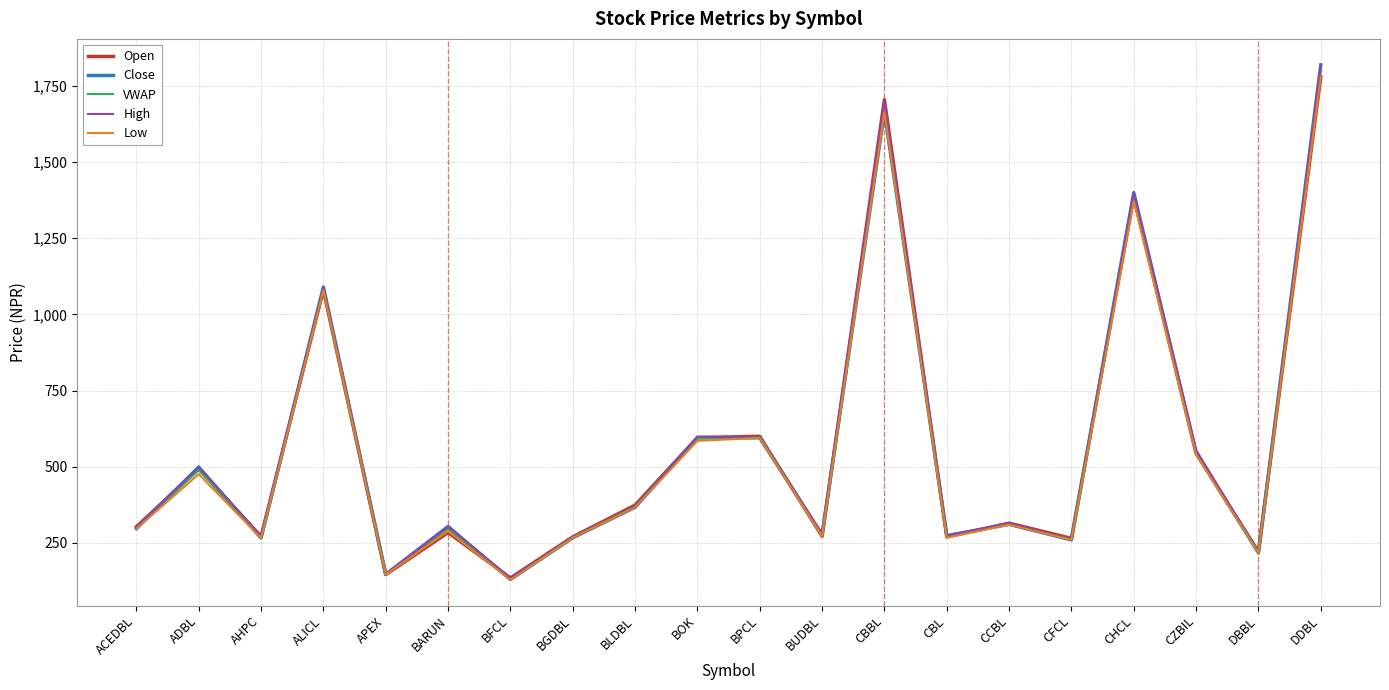

Where does the Low series first go above 310?

ADBL